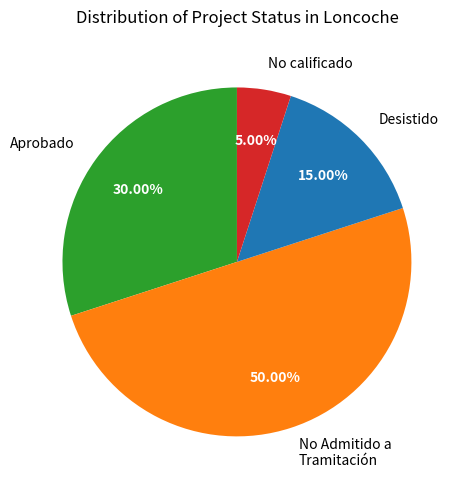

What is the largest slice in the pie chart?

No Admitido a Tramitación